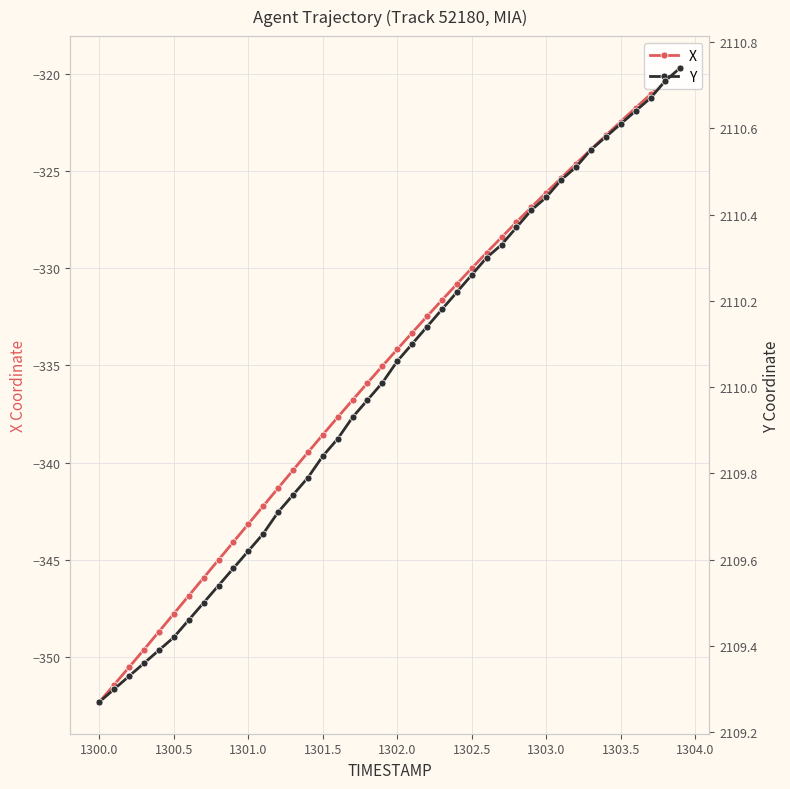

How many lines are shown in the chart?

2